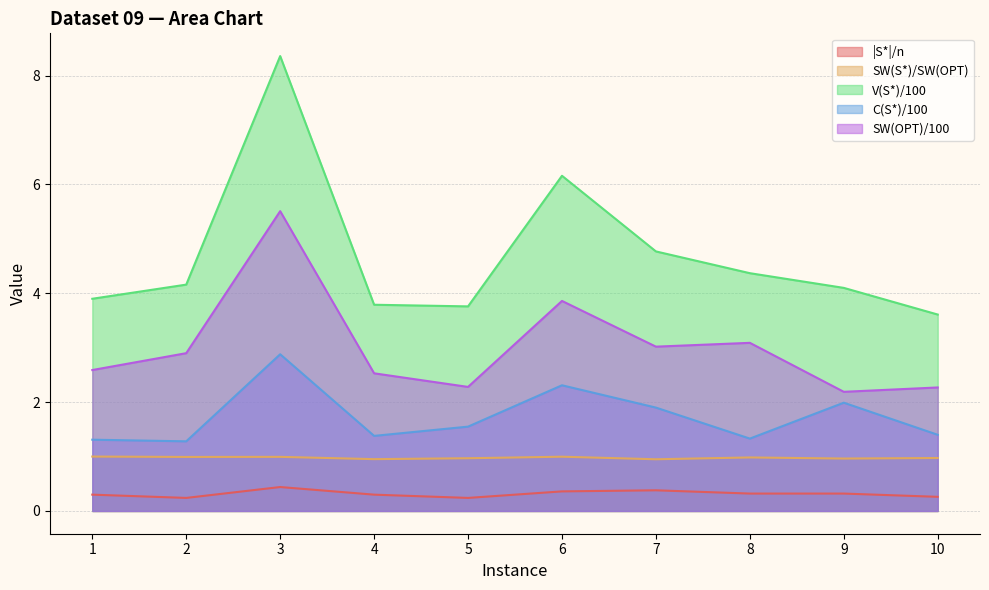

How many lines are shown in the chart?

5